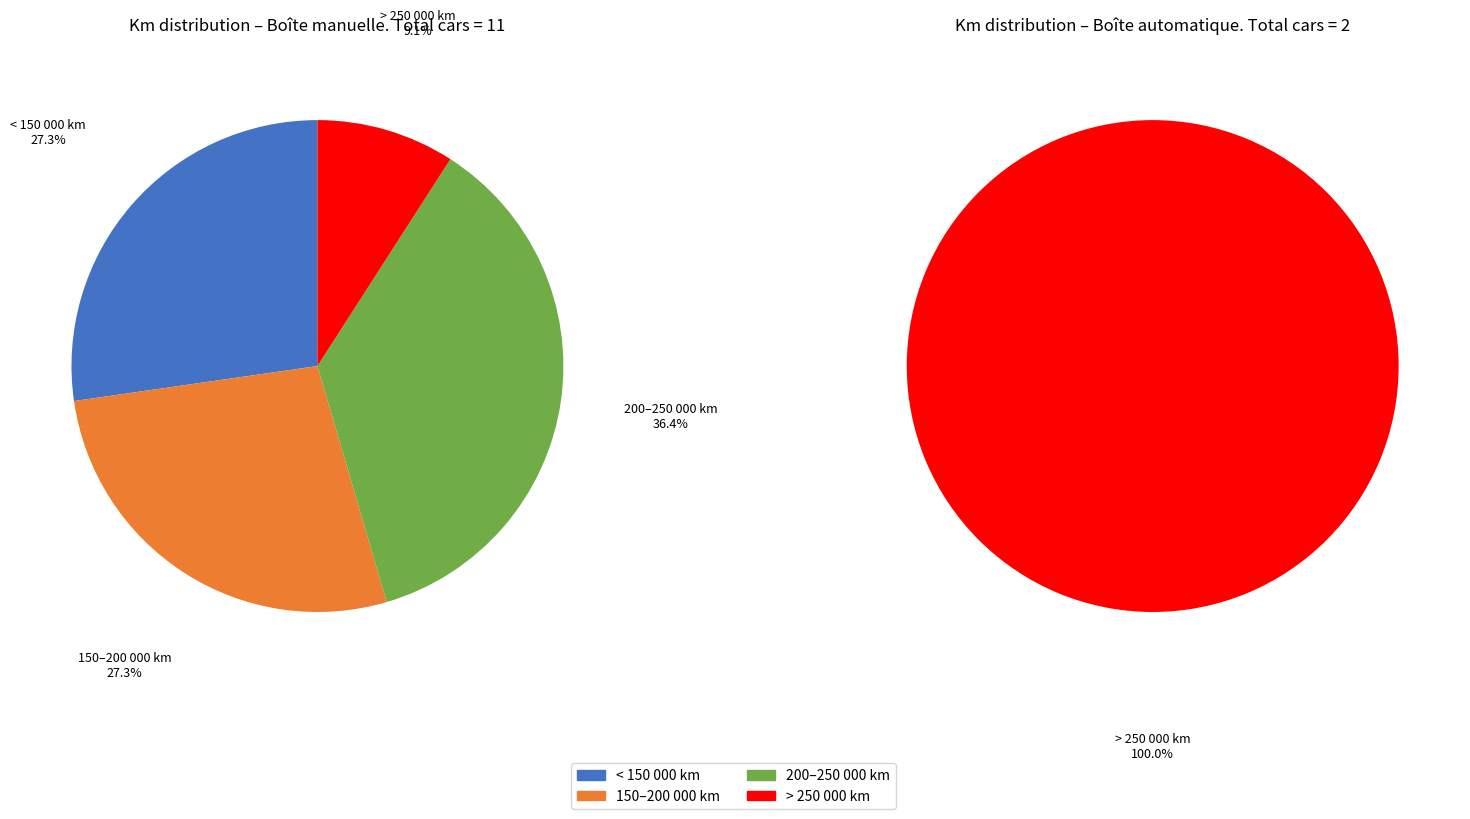

What is the change in value from Boite manuelle to Boite automatique?

-9